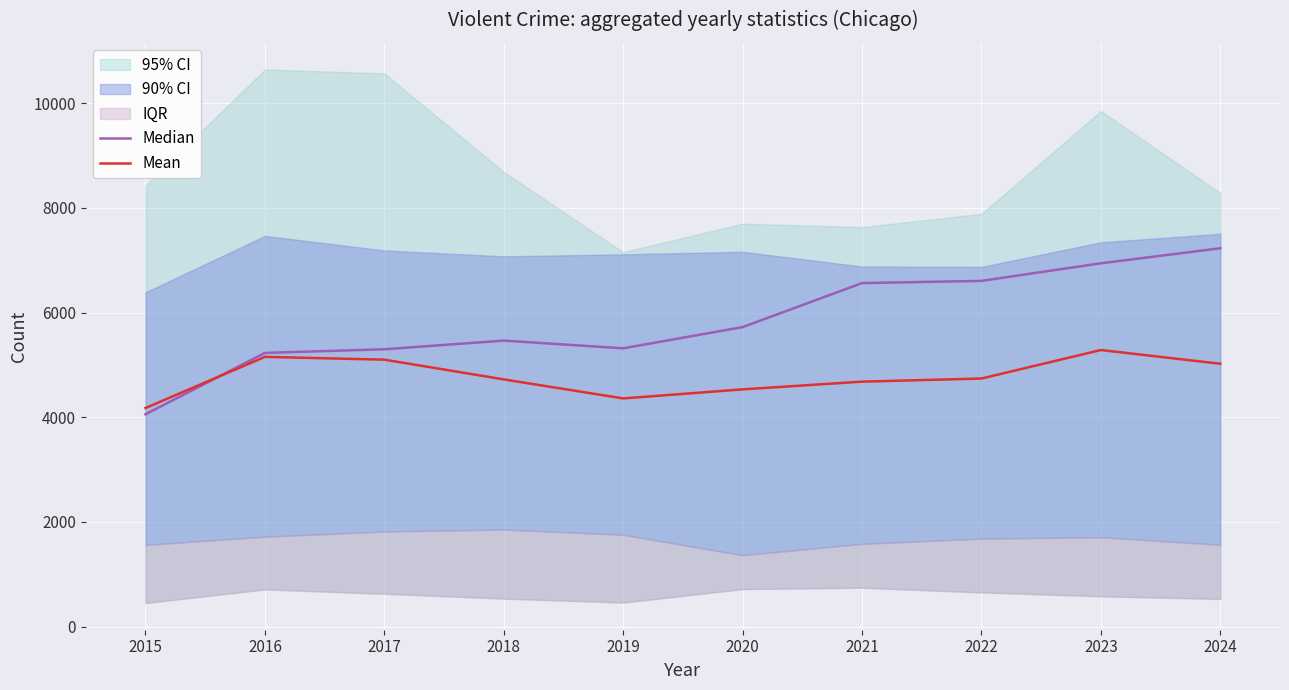

How many data points does each series have?

10